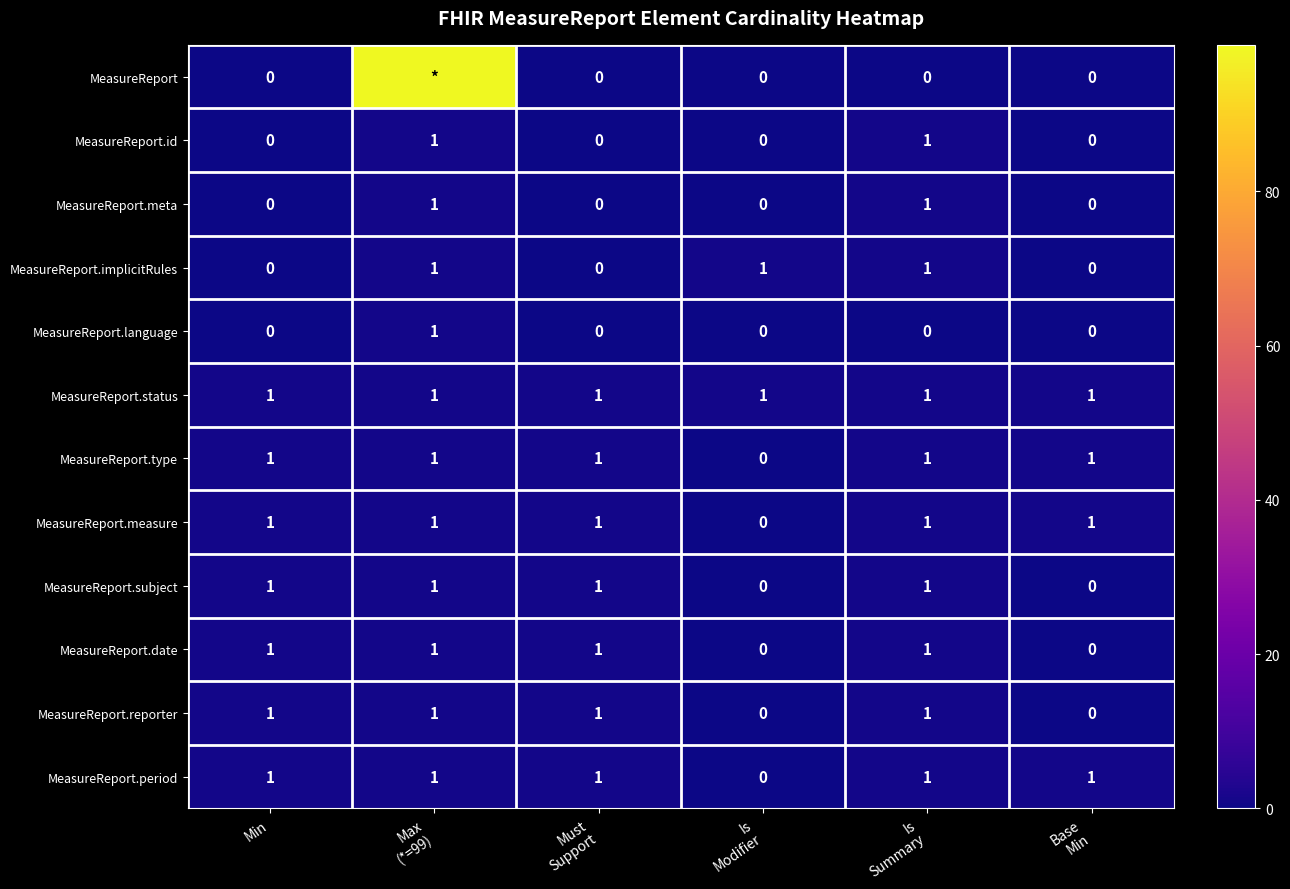

What is the difference between the highest and lowest values at Max
(*=99)?

98